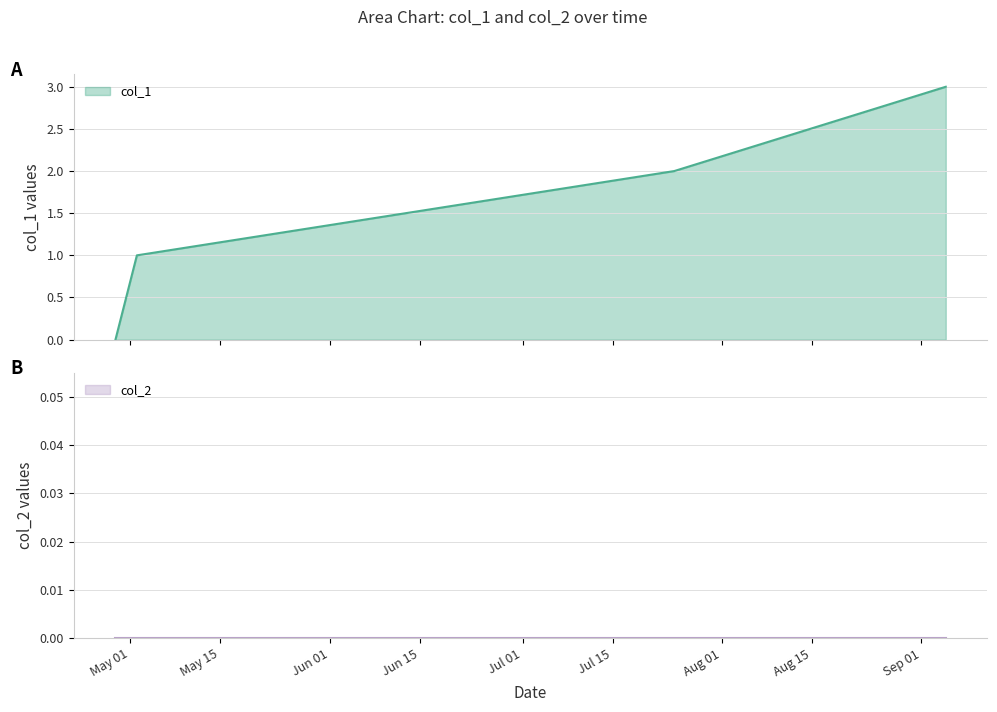

List the labels in order of value, smallest first.

1493395630, 1493683688, 1500906161, 1504555605